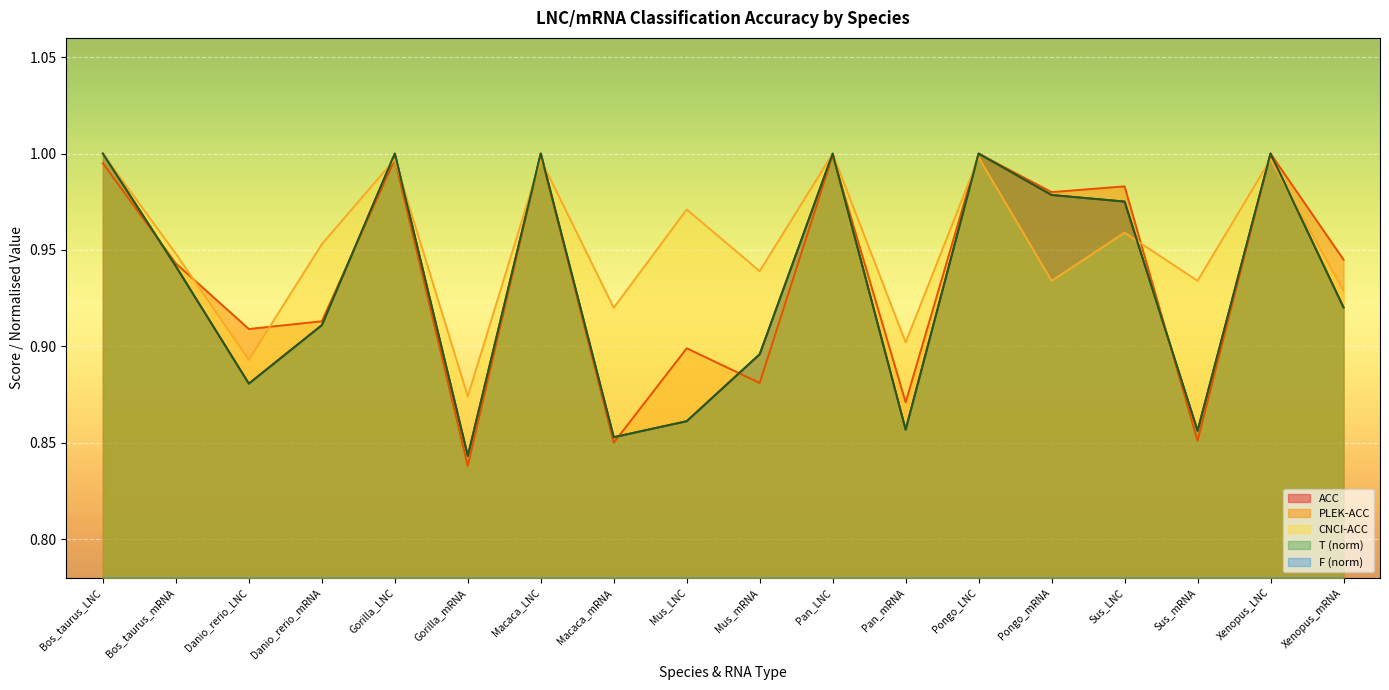

At which label is ACC closest to 0?

Gorilla_mRNA